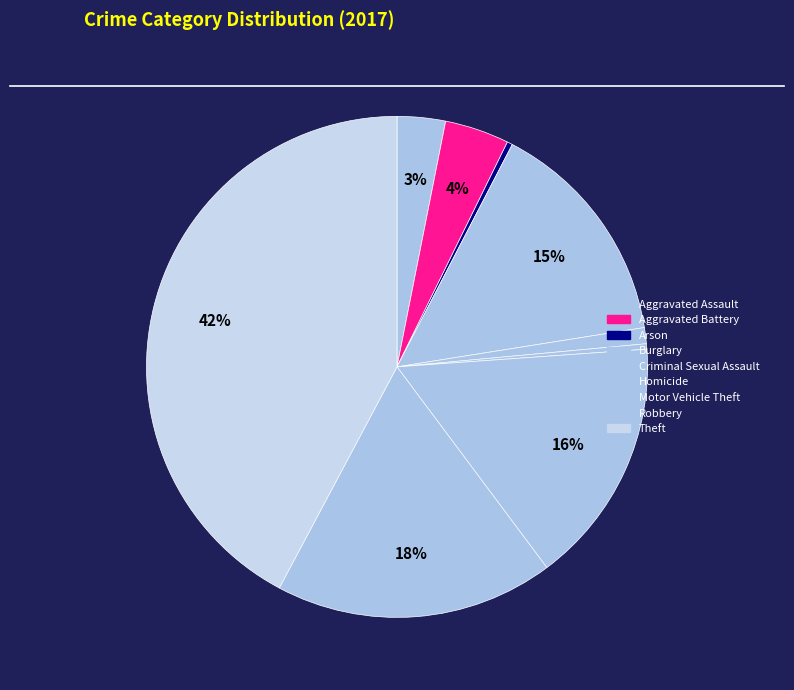

Combined, do Theft and Arson account for over 50%?

No